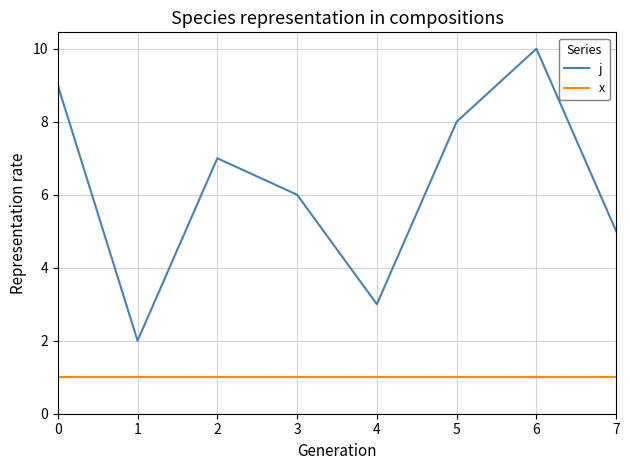

The value of j at 0 is 1. True or false?

False